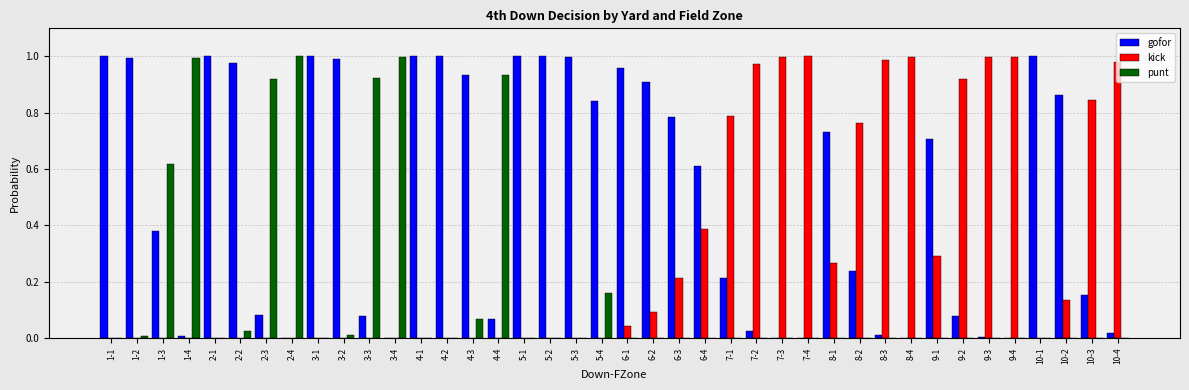

Which series has the largest total across all categories?

gofor